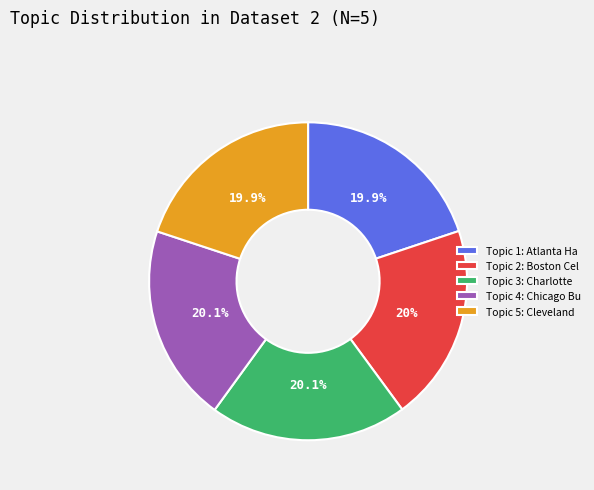

Is there a majority slice in this chart?

No